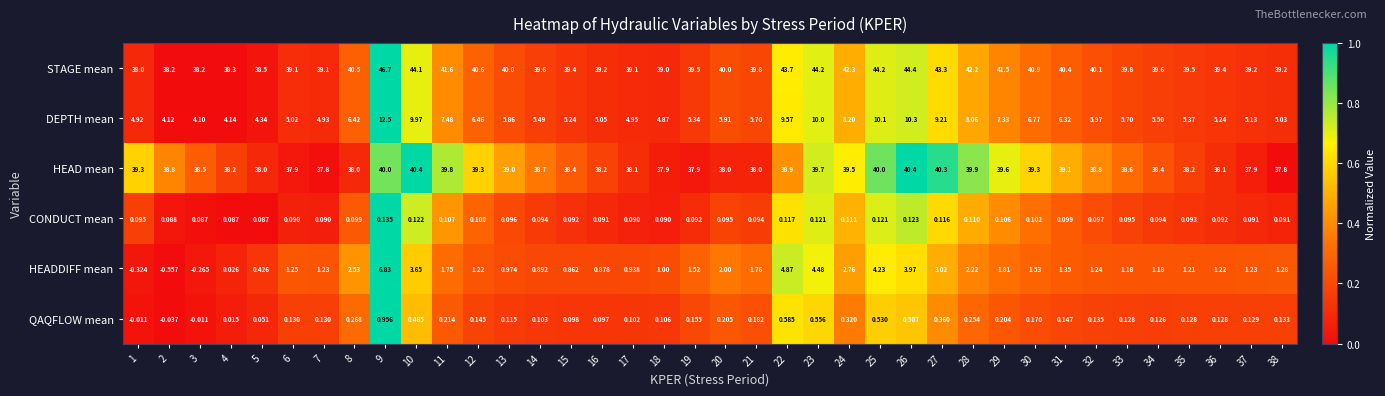

At which category is the sum across all series the highest?

9